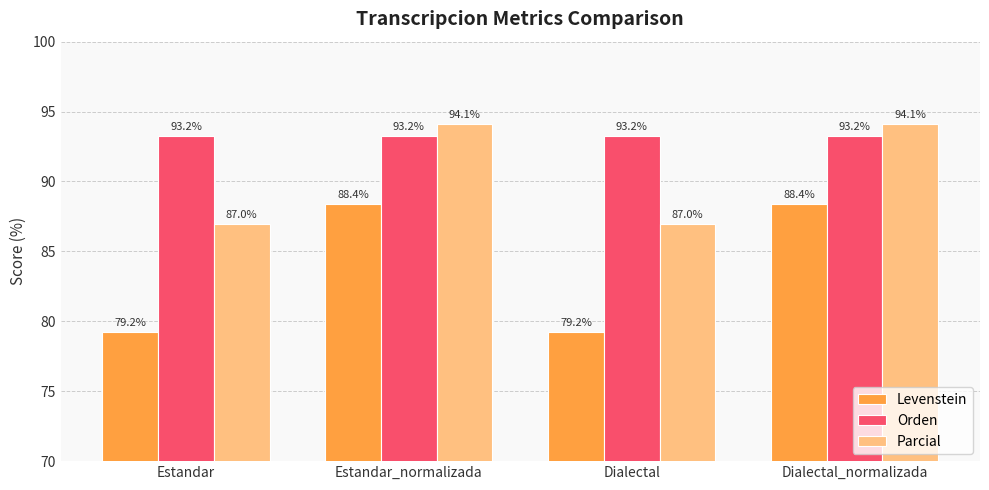

What is the label of the 2nd bar from the right?

Dialectal